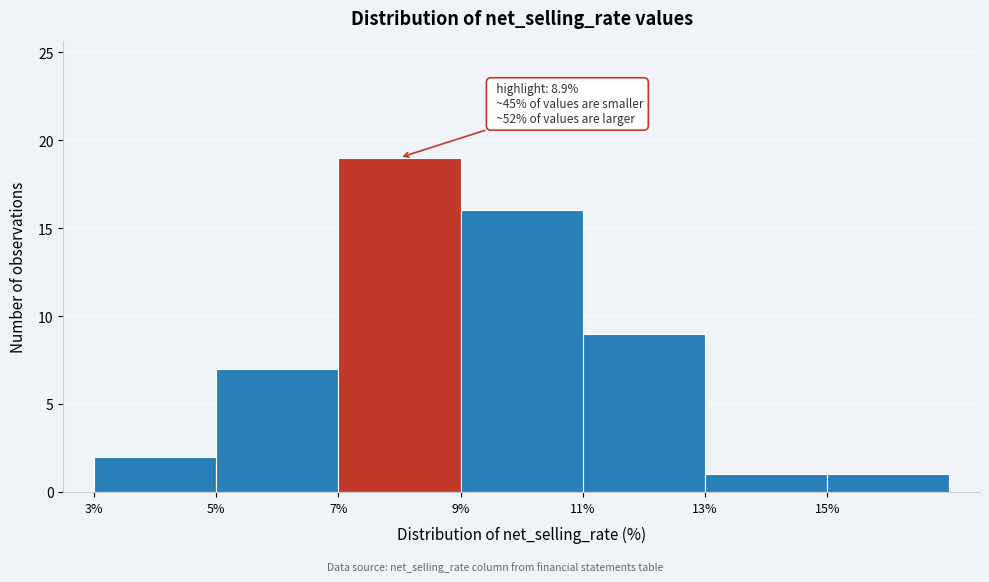

Which range on the x-axis has the tallest bar?

7 to 9